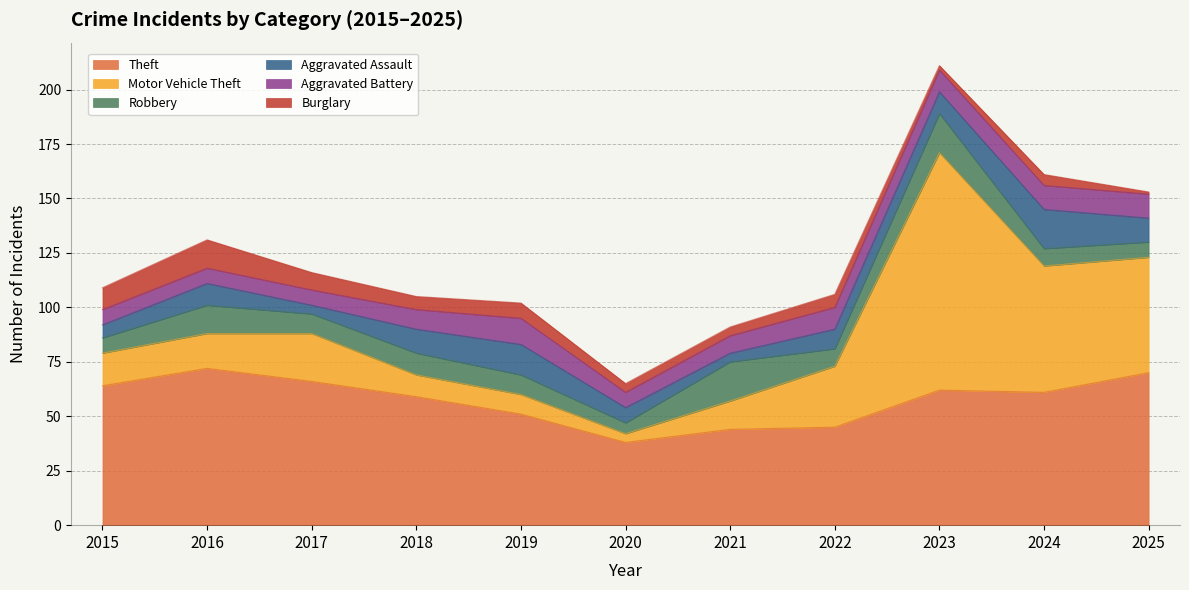

The value of Theft at 2023 is 62. True or false?

True